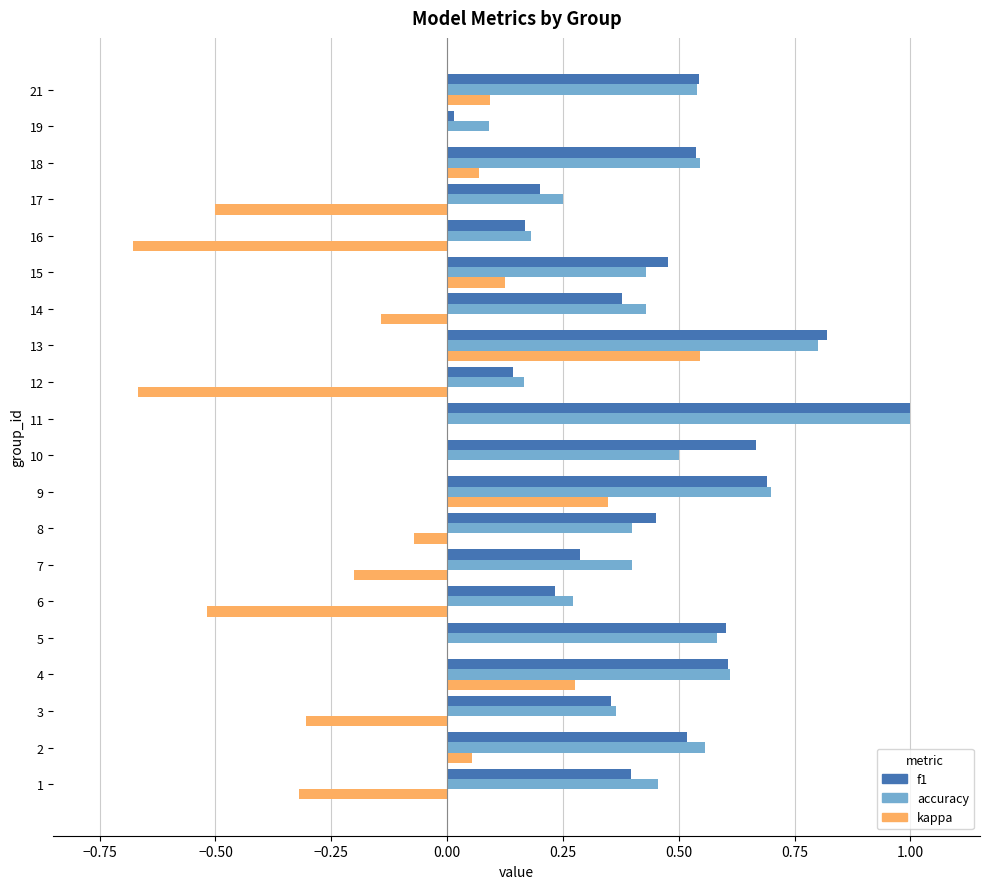

What is the highest value of the f1 series?

1.0